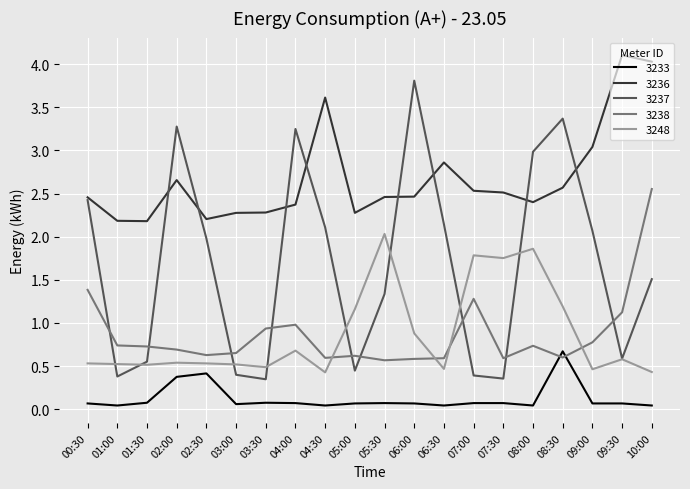

Does the chart have visible grid lines?

Yes